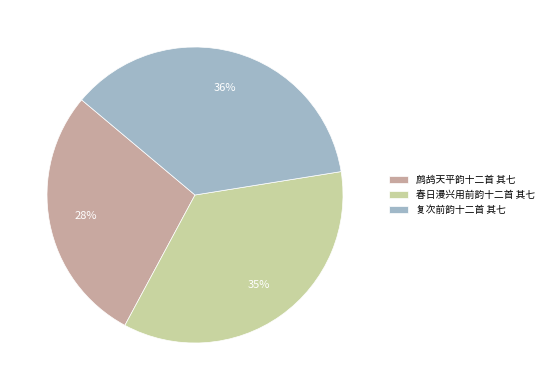

Is there any slice that represents more than half of the pie?

No